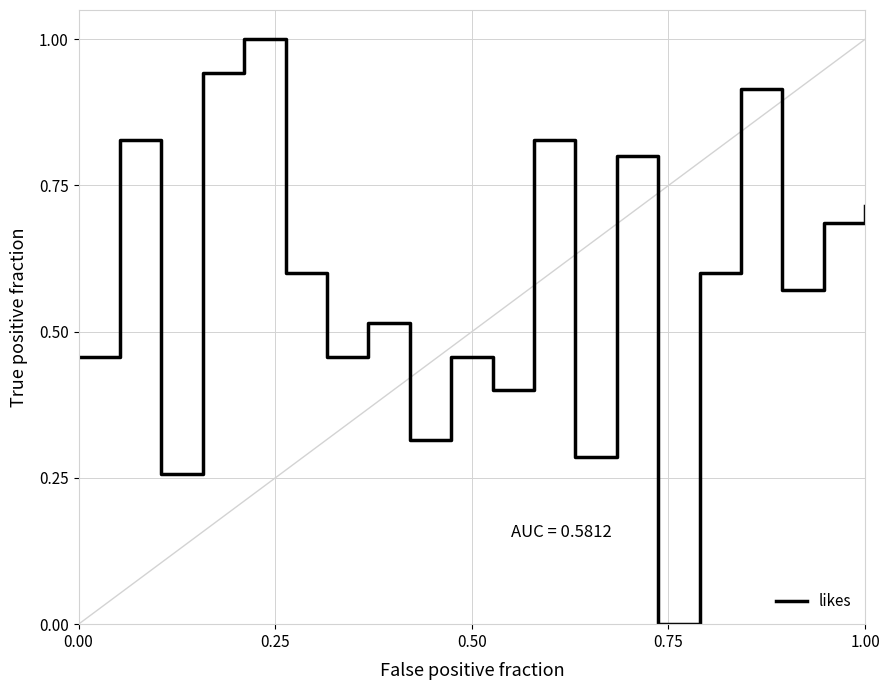

What is the maximum value shown in the chart?

1.0